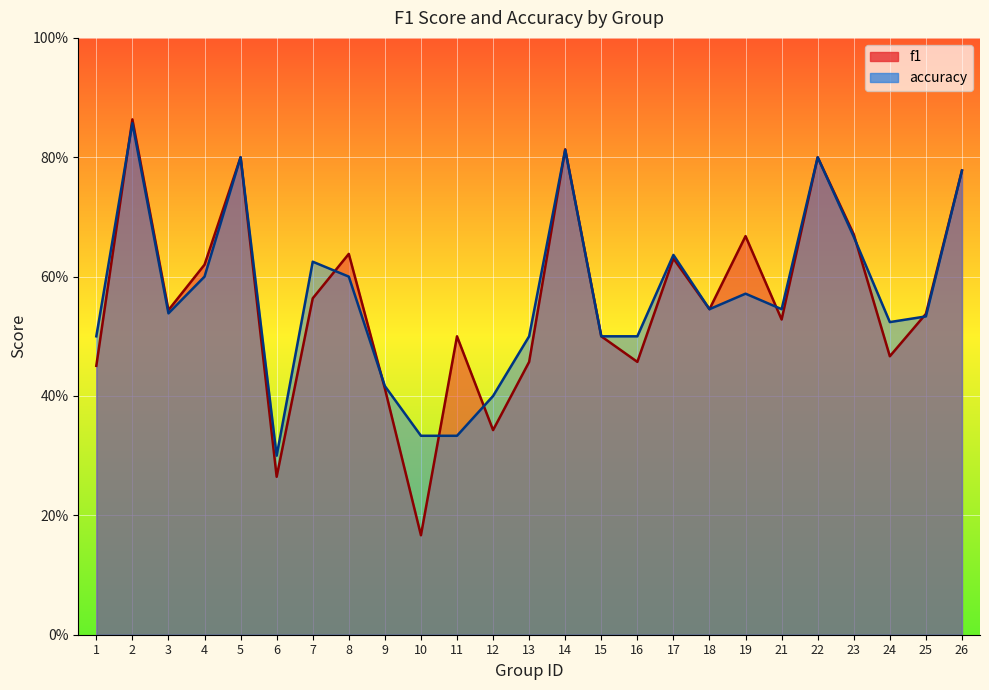

List the series in order of their overall mean, highest first.

accuracy, f1